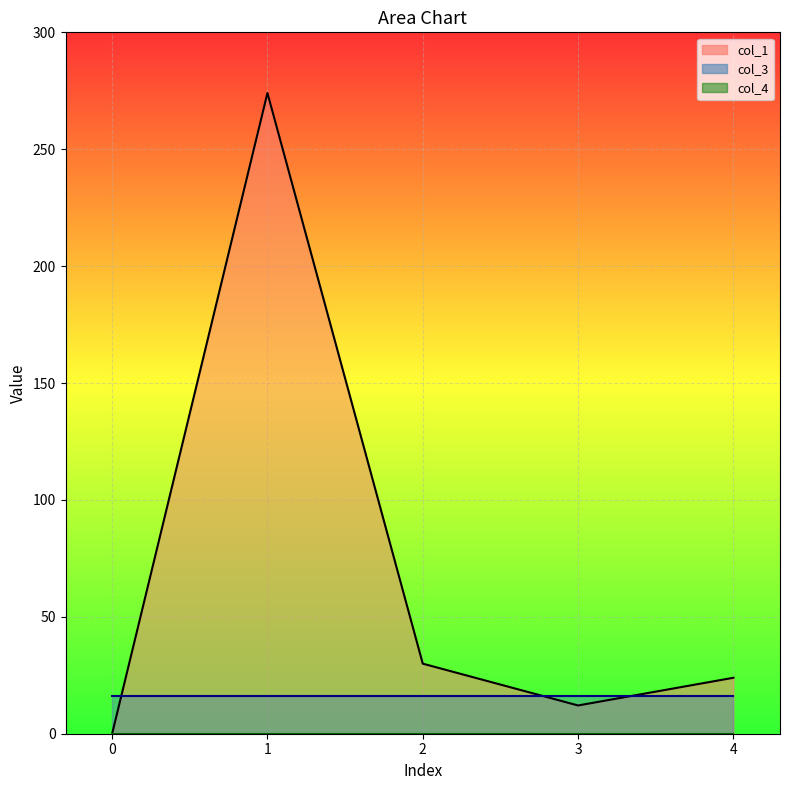

At how many categories does at least one series exceed 46?

1